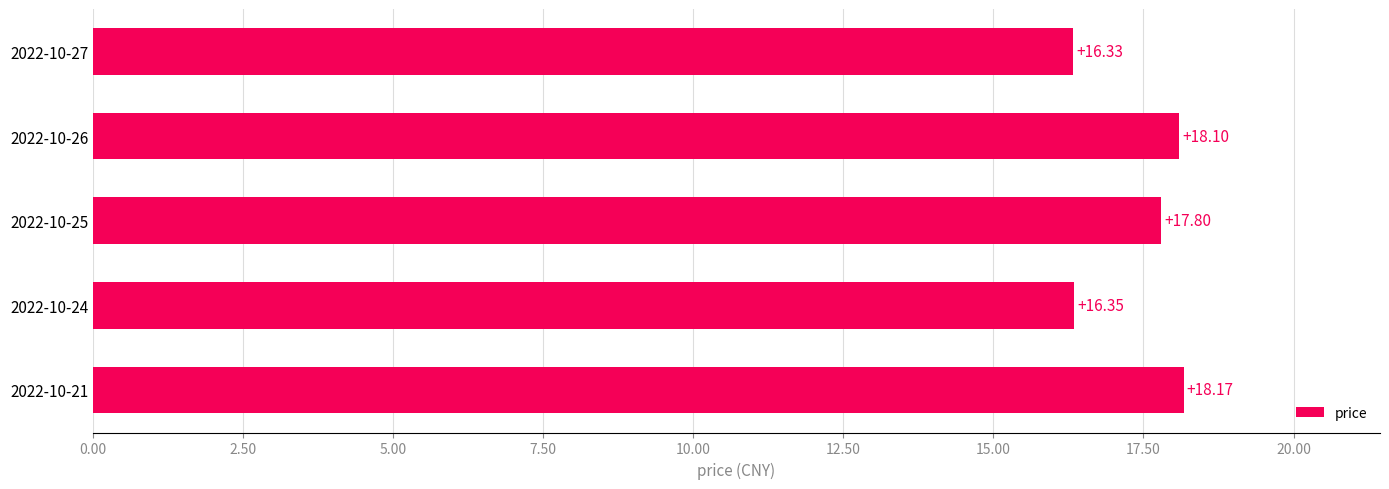

What is the minimum value shown in the chart?

16.3